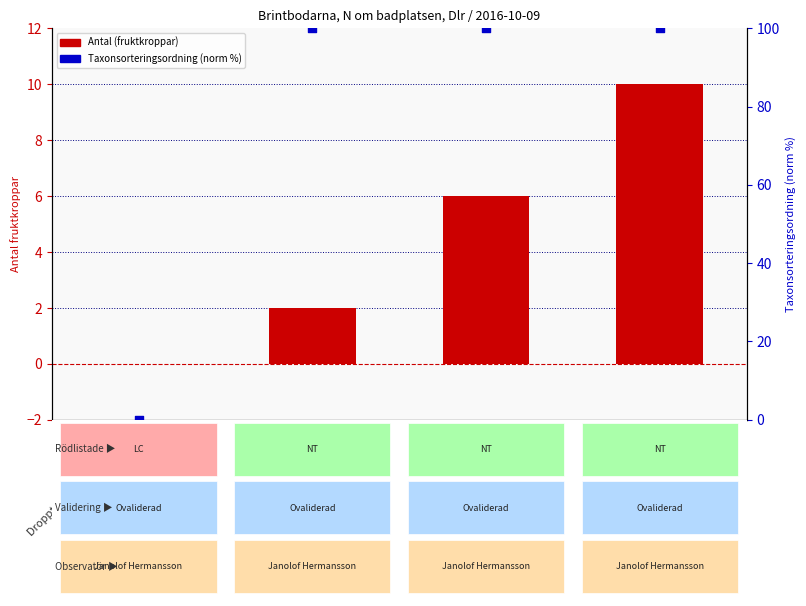

Which series has the largest total across all categories?

Taxonsorteringsordning (normalized)